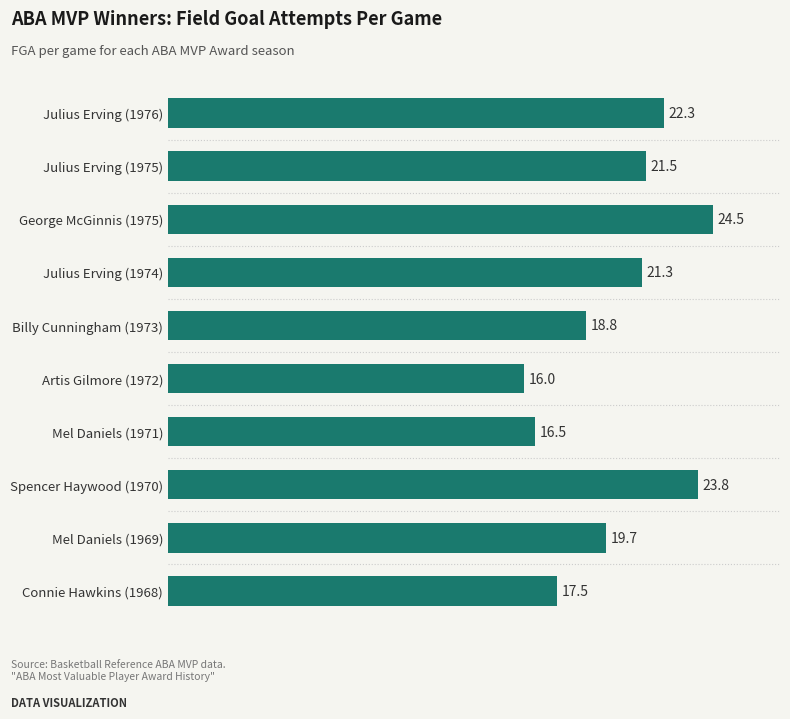

How many bars are there in total?

10